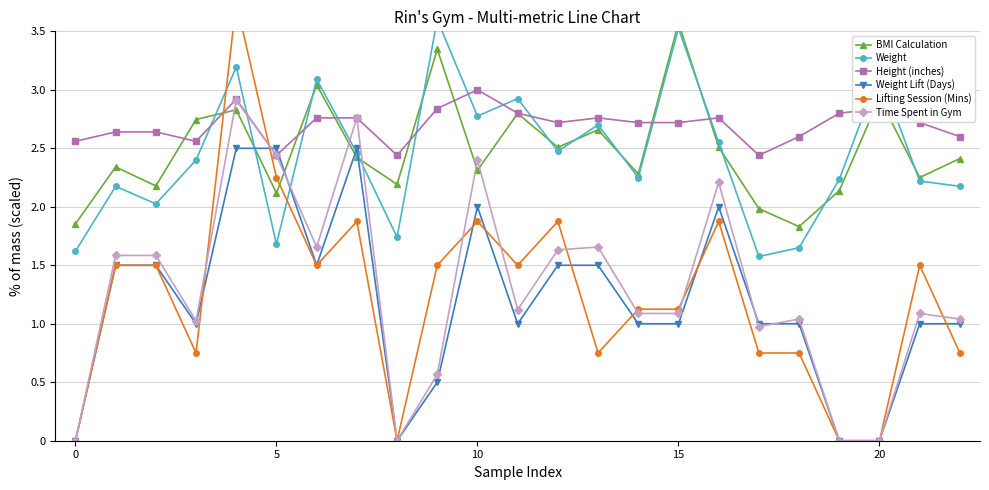

The value of Height (inches) at 20 is 1.5. True or false?

False